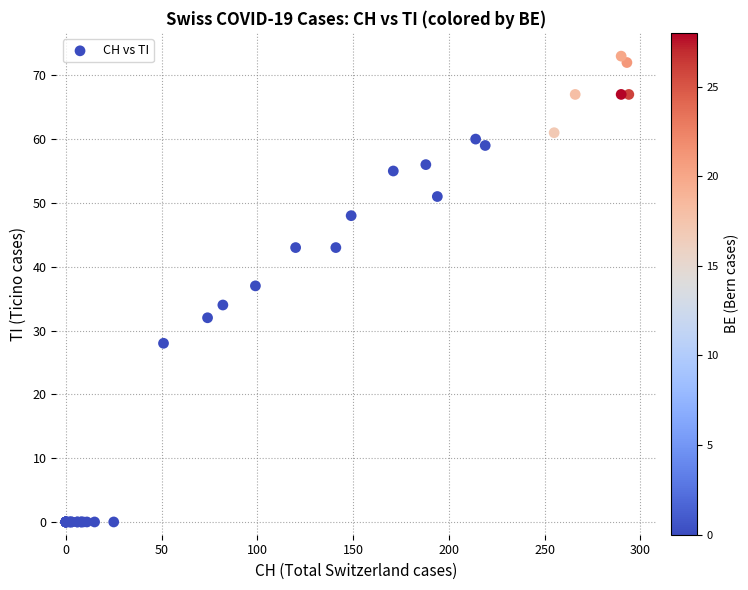

What Y value in the scatter plot is closest to 36?

37